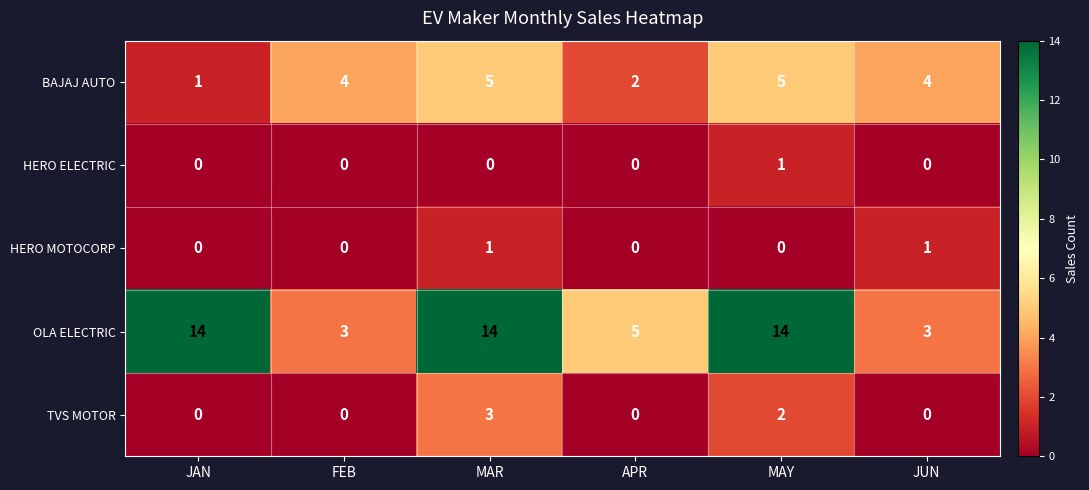

Reading left to right, extract all data points from this chart.

BAJAJ AUTO: JAN=1	FEB=4	MAR=5	APR=2	MAY=5	JUN=4
HERO ELECTRIC: JAN=0	FEB=0	MAR=0	APR=0	MAY=1	JUN=0
HERO MOTOCORP: JAN=0	FEB=0	MAR=1	APR=0	MAY=0	JUN=1
OLA ELECTRIC: JAN=14	FEB=3	MAR=14	APR=5	MAY=14	JUN=3
TVS MOTOR: JAN=0	FEB=0	MAR=3	APR=0	MAY=2	JUN=0